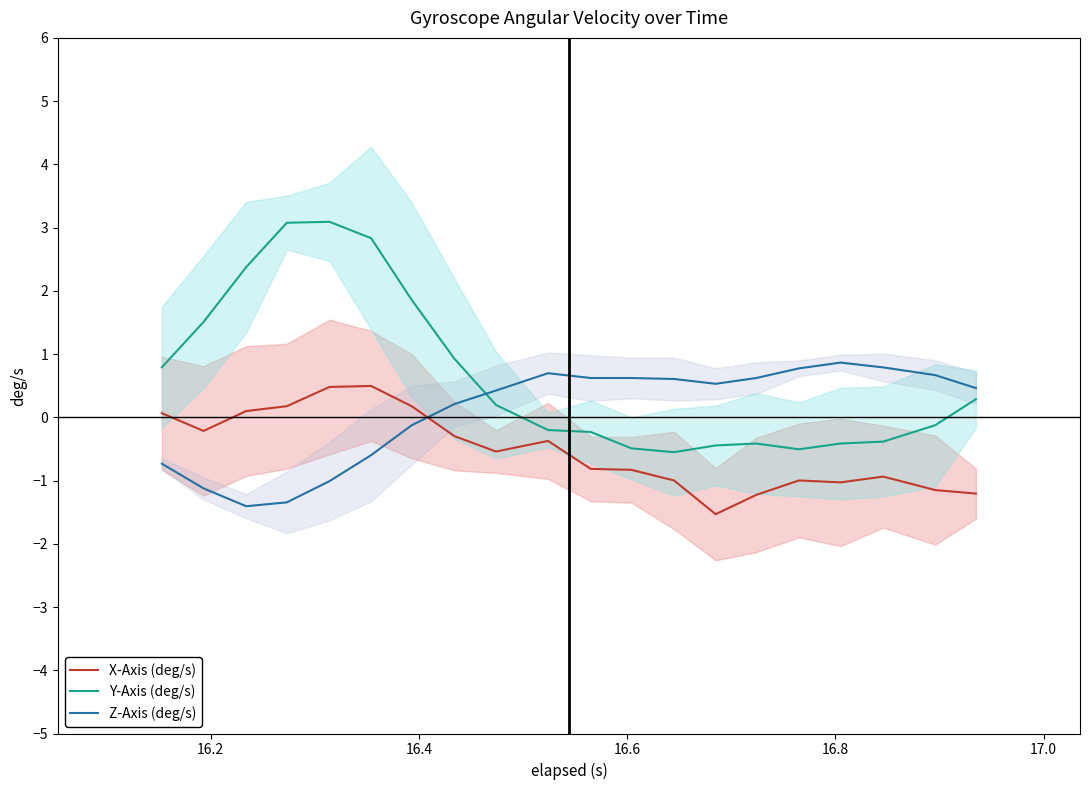

True or false: Y-Axis (deg/s) has more than 2 interior local peaks.

False